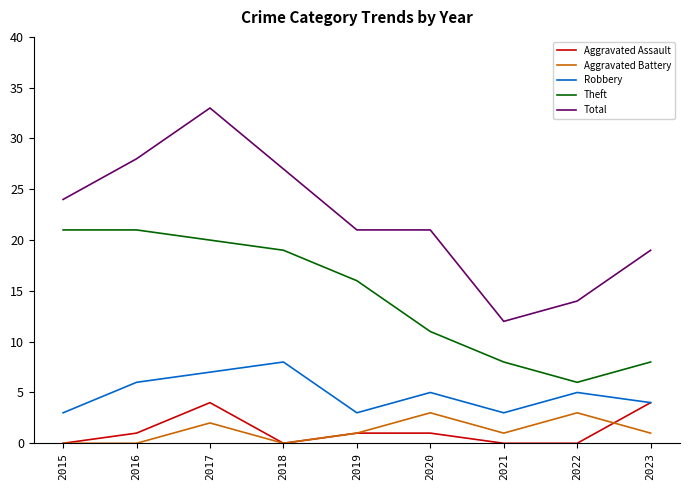

What is the difference between the Aggravated Assault values at 2019 and 2021?

1